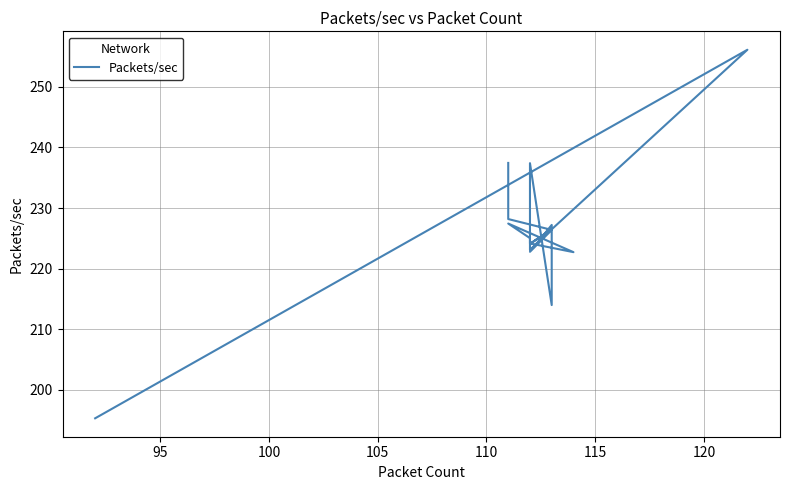

What is the sum of all values?

4519.6